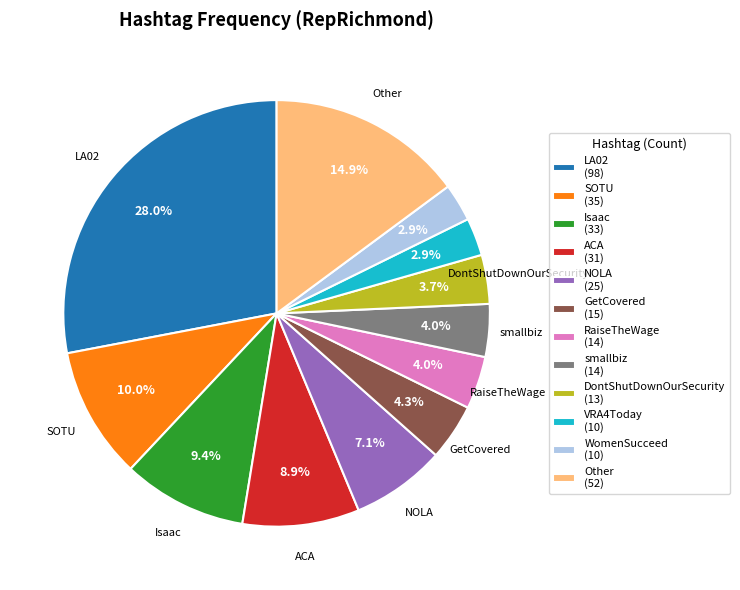

Is there a majority slice in this chart?

No